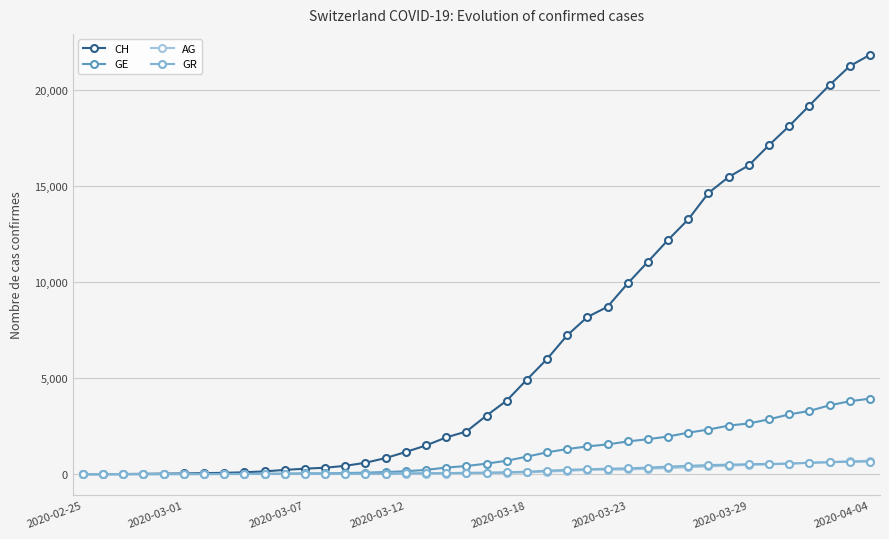

How many values in the GE series are below 549?

20